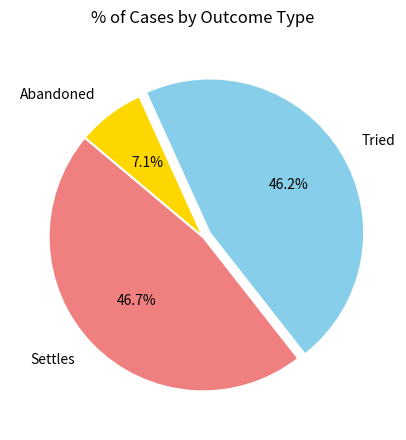

How many slices are in this pie chart?

3